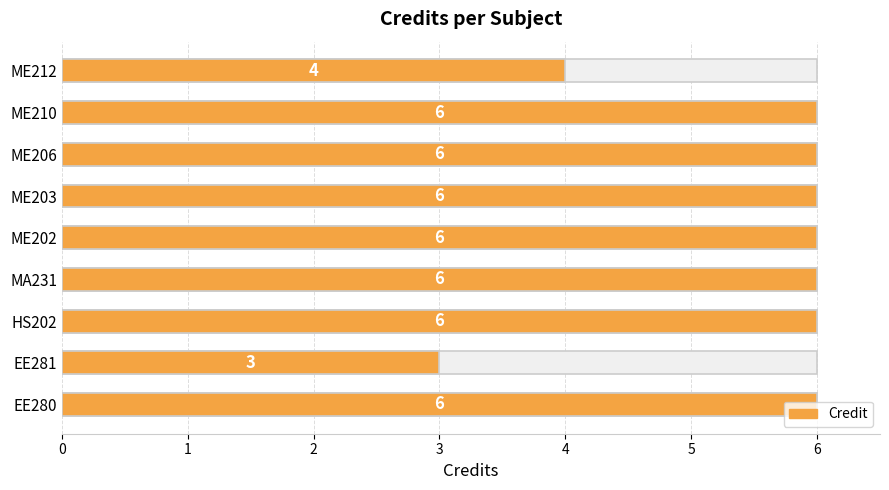

What is the ratio of the value at ME203 to the value at HS202?

1.0